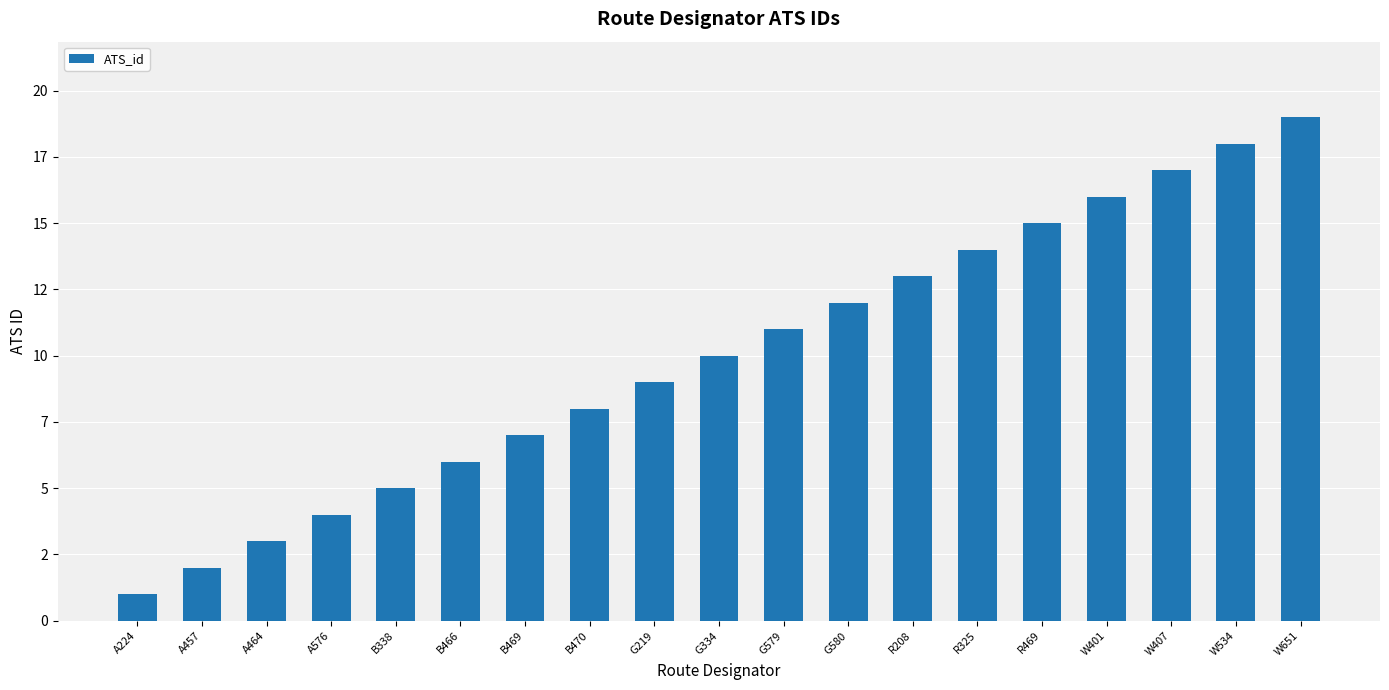

Rank the categories by value from lowest to highest.

A224, A457, A464, A576, B338, B466, B469, B470, G219, G334, G579, G580, R208, R325, R469, W401, W407, W534, W651